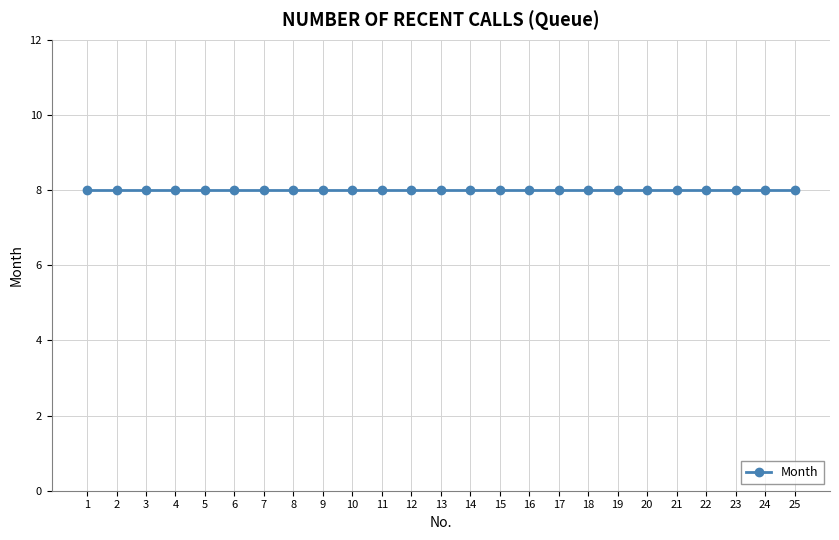

True or false: No. has a value of 39 at 24.

False